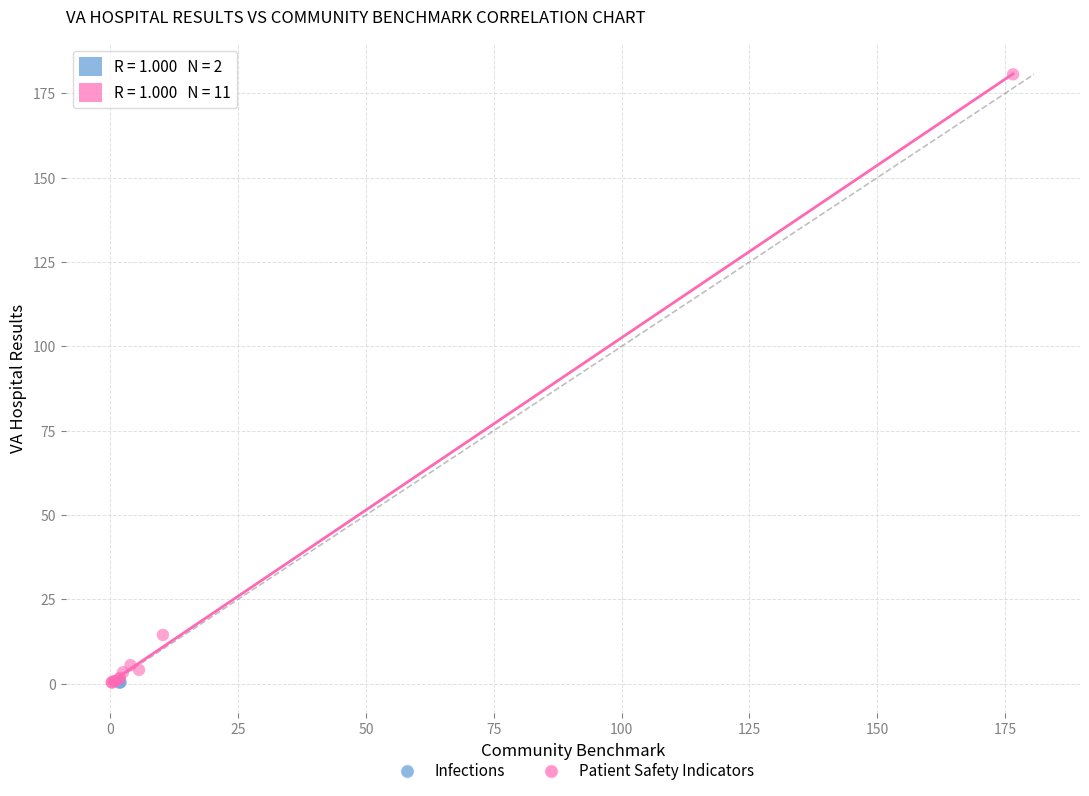

What are all the series names shown in the legend?

Infections, Patient Safety Indicators